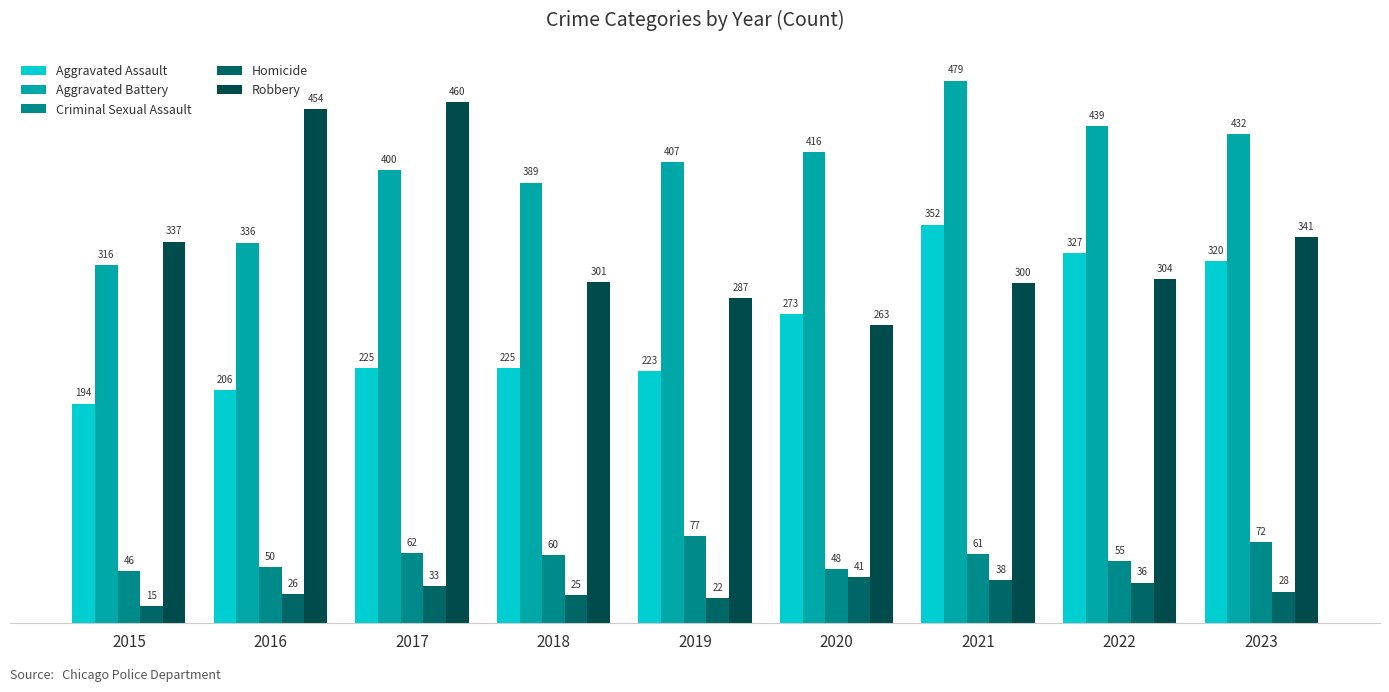

At which label does Aggravated Assault first exceed 225?

2020